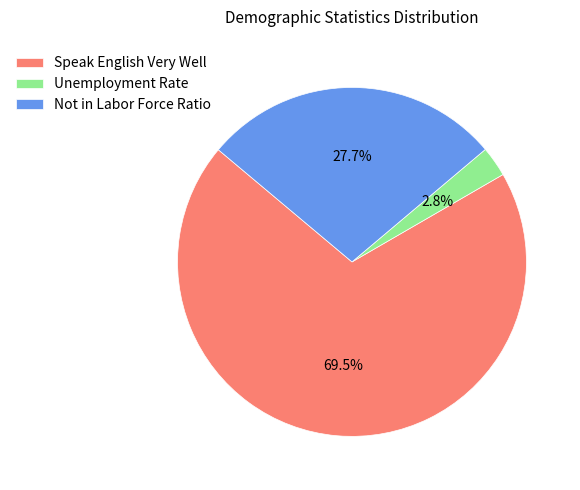

Is Not in Labor Force Ratio the majority of the pie?

No